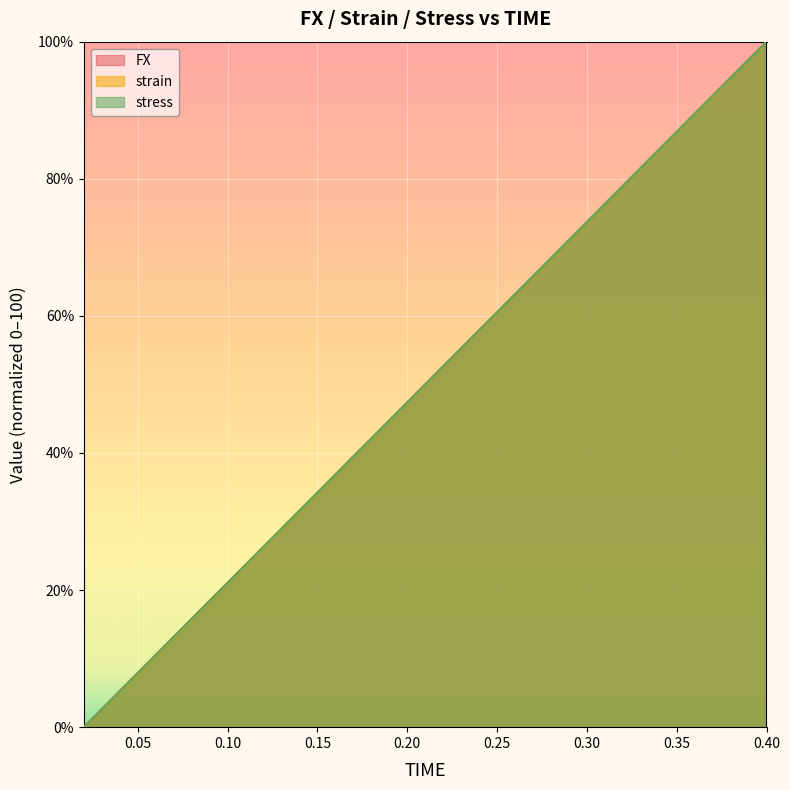

What position from the right is 0.1?

16